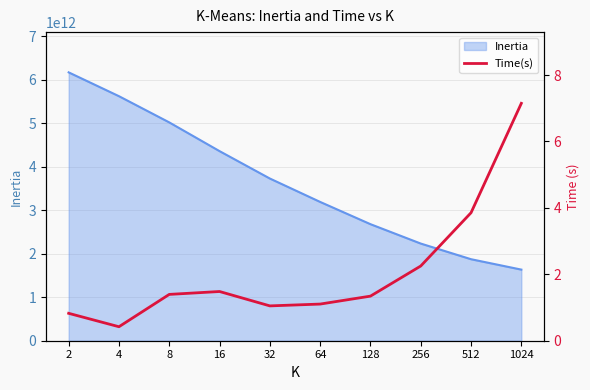

How many data points are above 1?

8